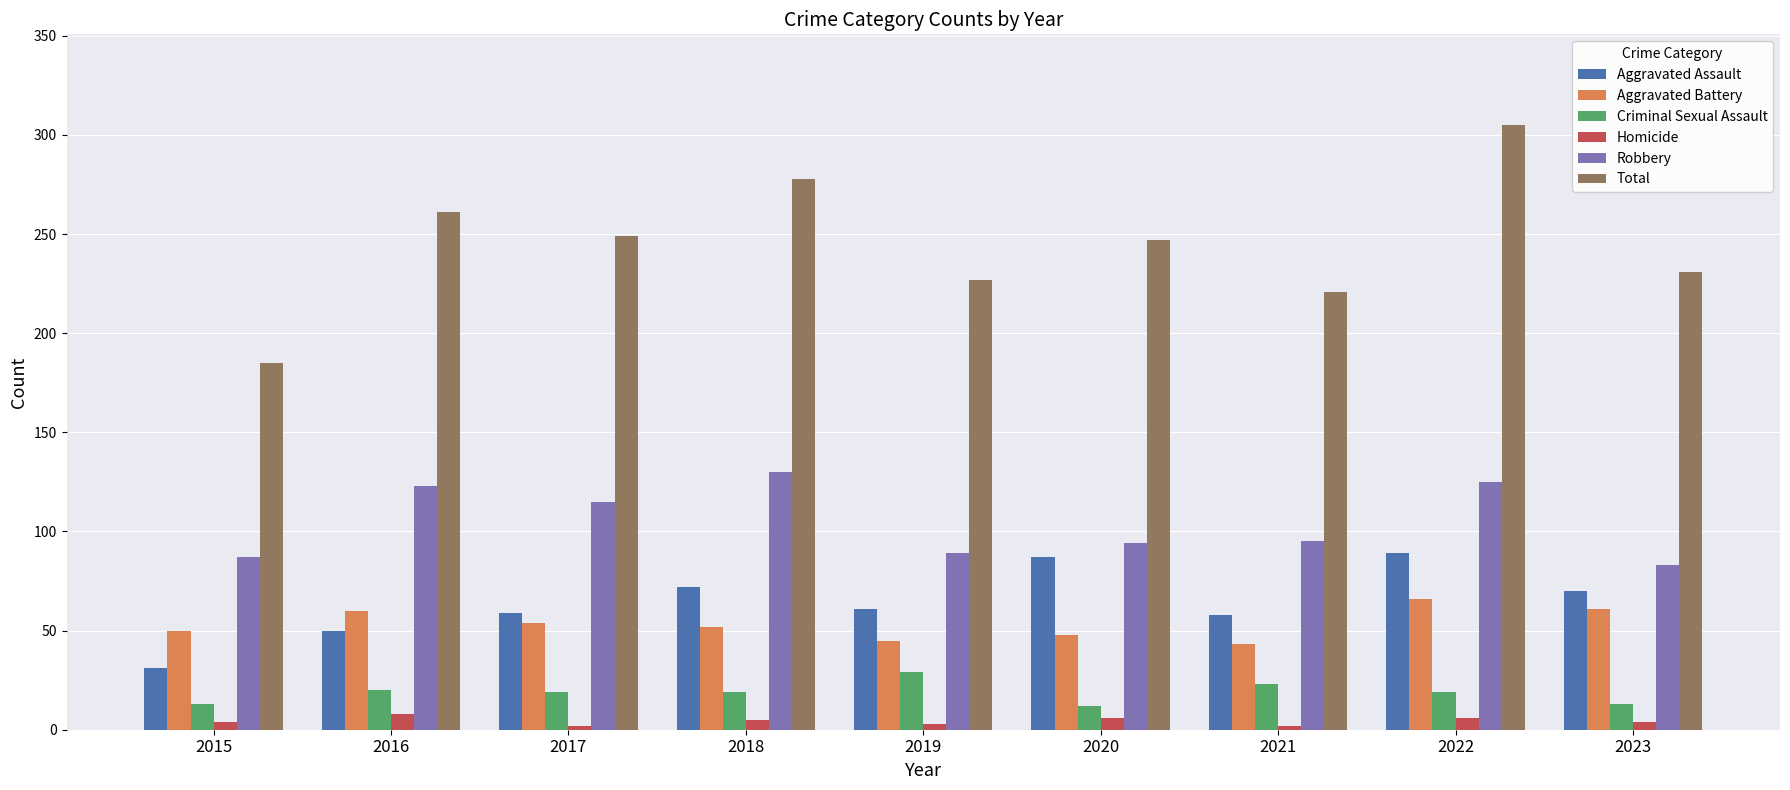

What is the highest value of the Total series?

305